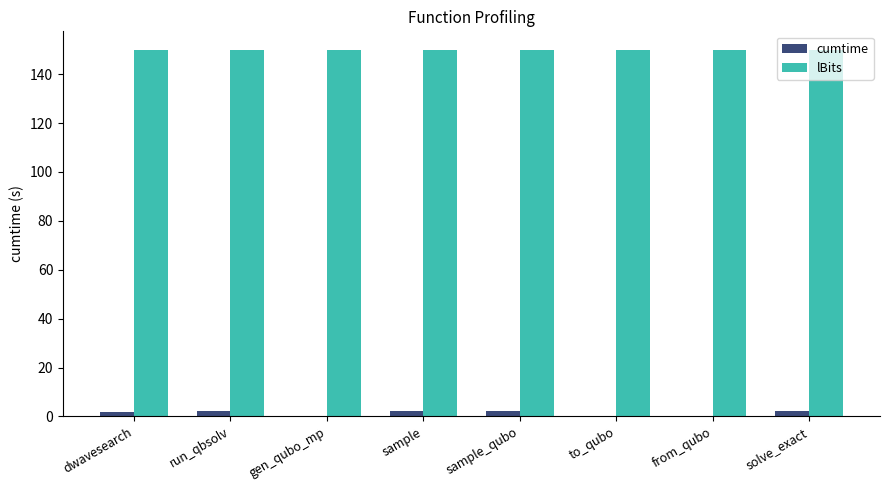

What is the sum of all lBits values?

1200.0